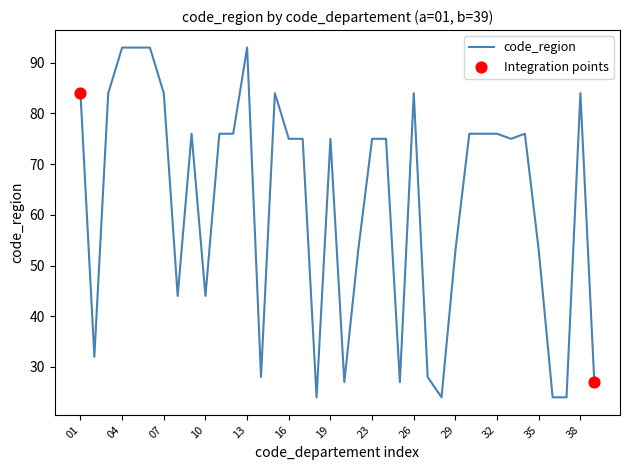

What is the minimum value shown in the chart?

24